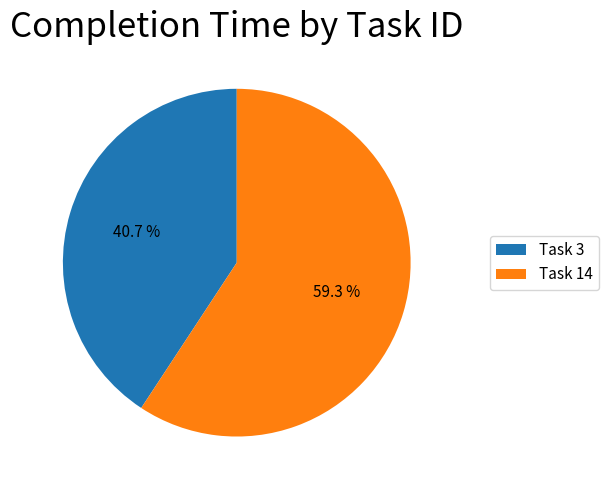

Count the number of slices in the pie.

2